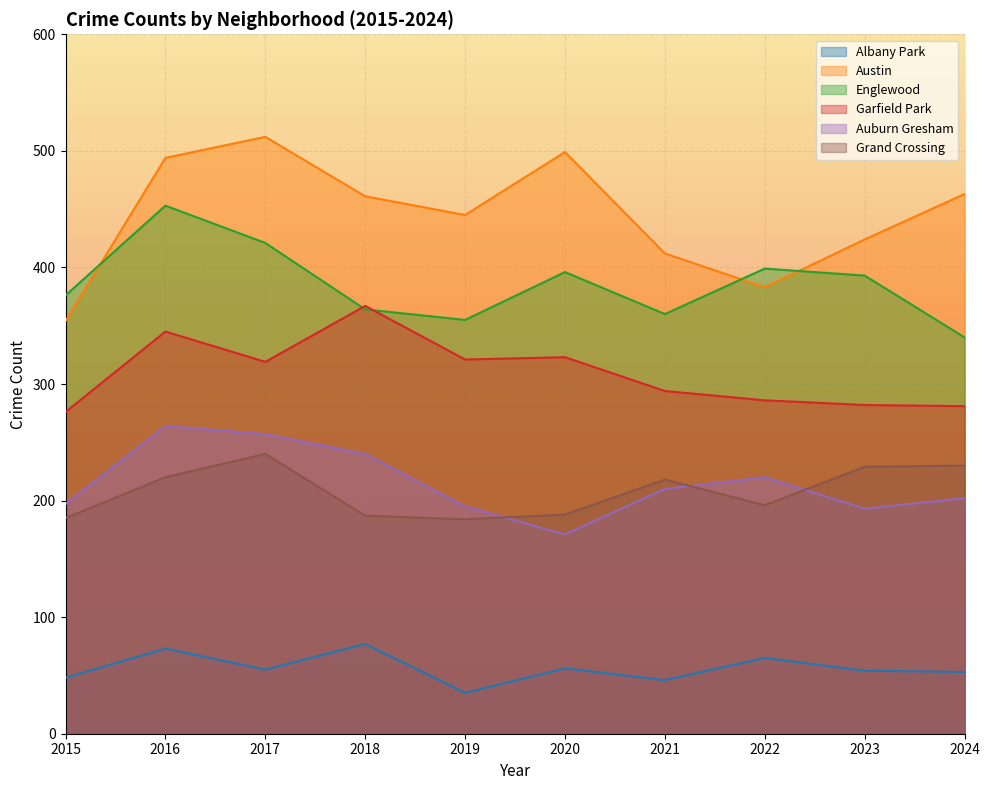

What is the difference between the highest and lowest values at 2018?

384